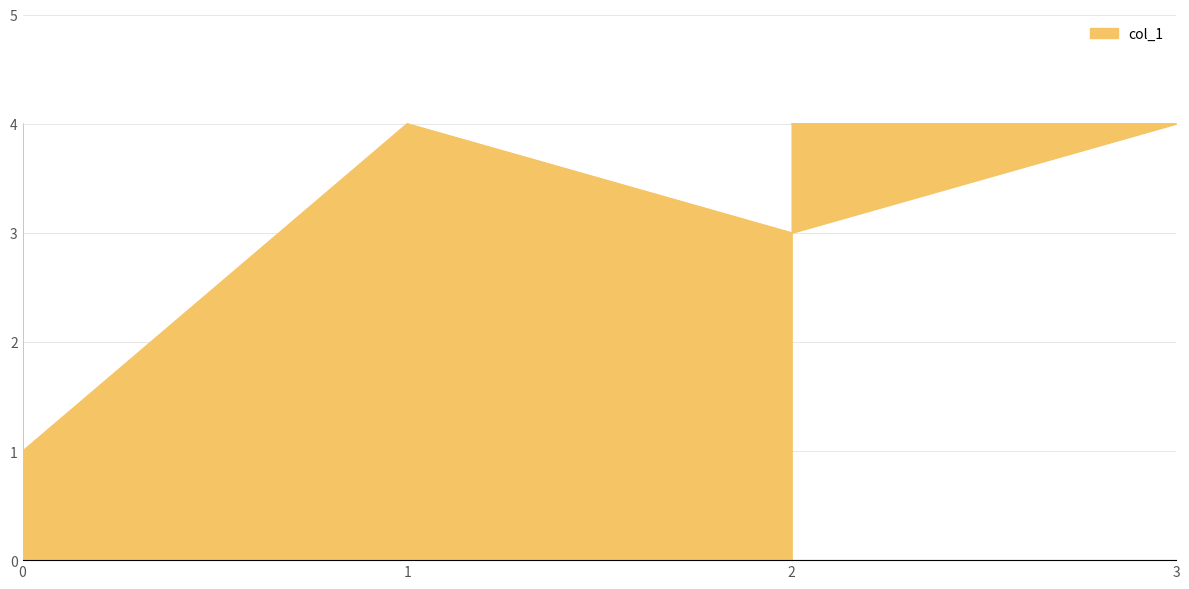

The value at 2 is 3. True or false?

True